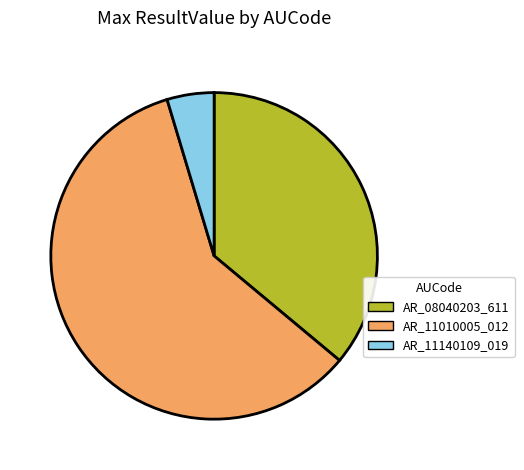

Which has a higher value, AR_08040203_611 or AR_11140109_019?

AR_08040203_611